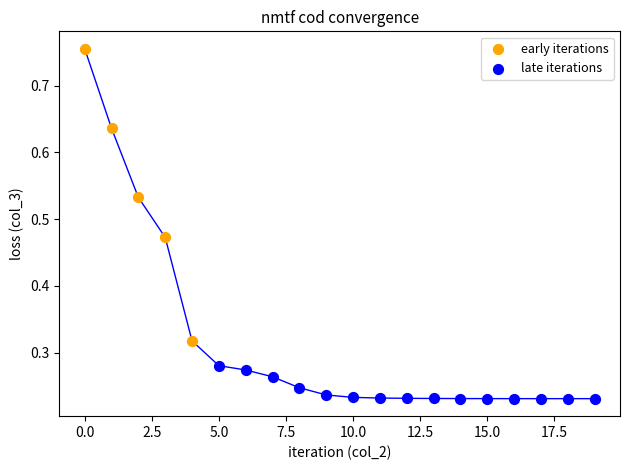

Which series contains the highest Y value?

early iterations